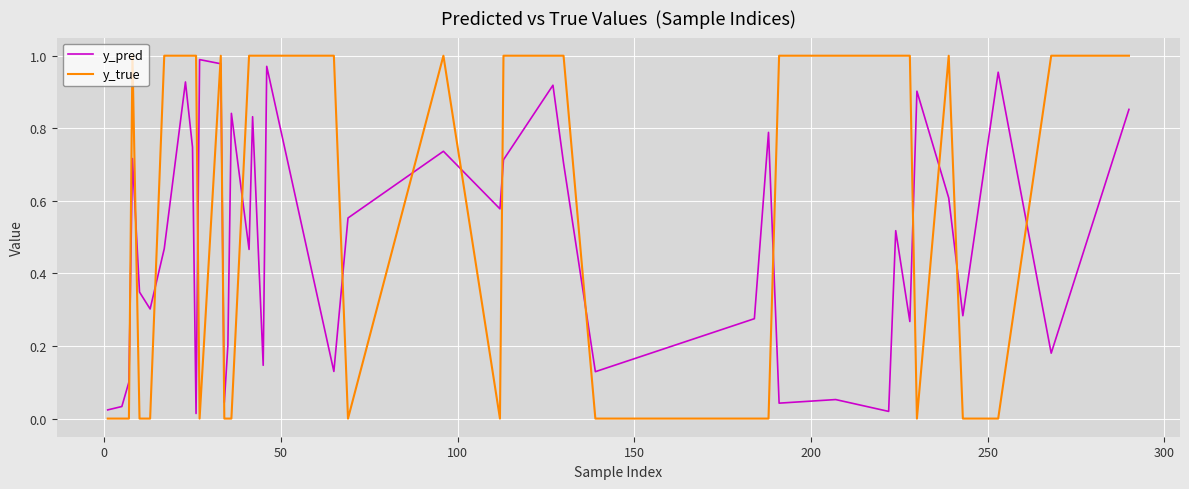

True or false: y_pred has more than 2 points higher than both neighbors.

True